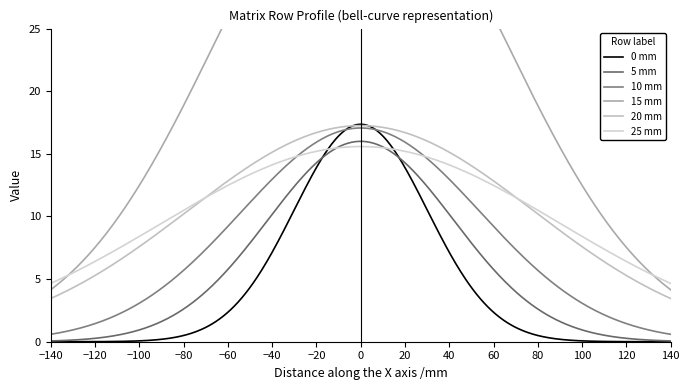

How many data points does each series have?

9